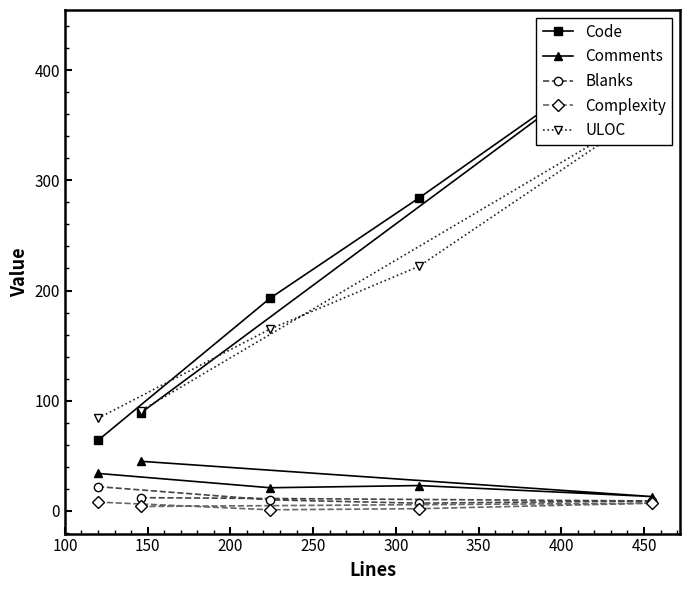

What is the difference between the maximum and minimum values in the Complexity series?

7